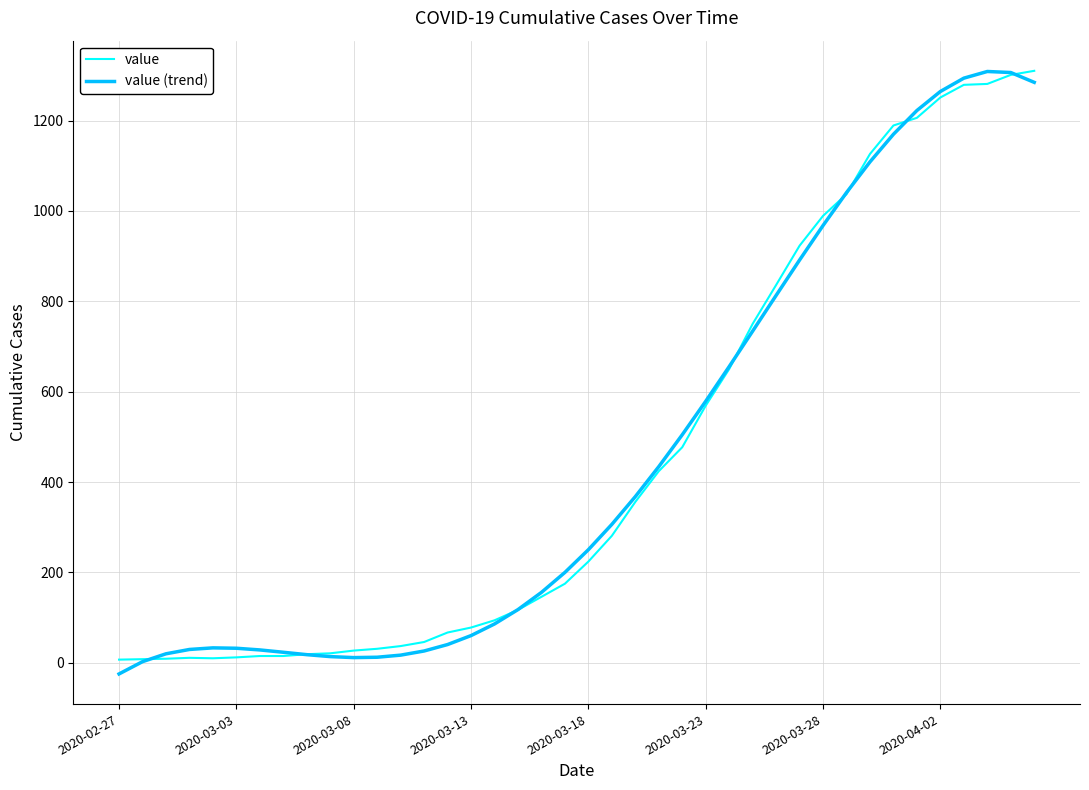

True or false: value (trend) and value cross at least once.

True